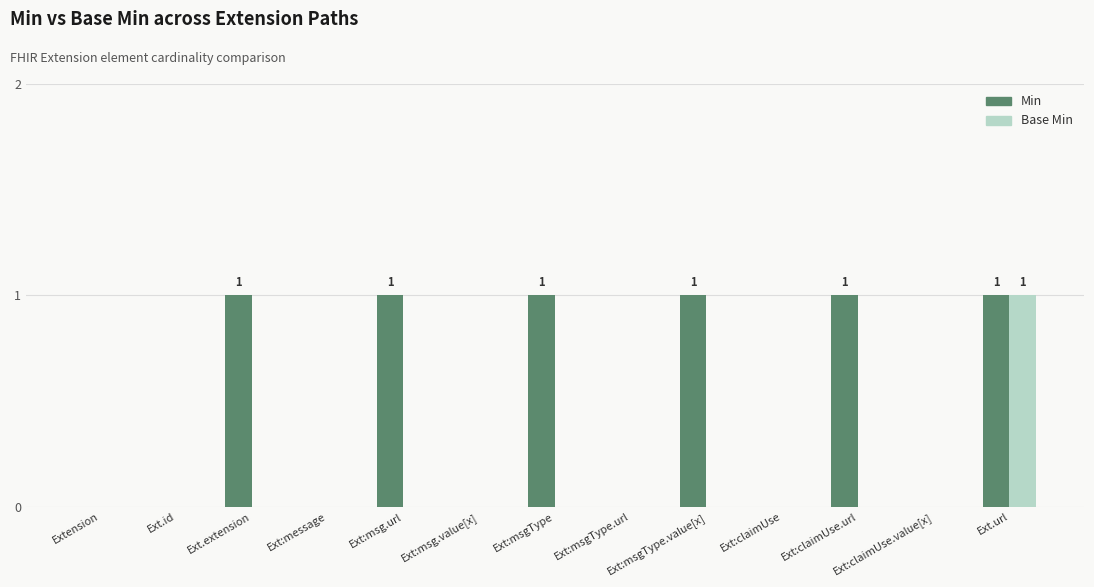

Are the bars horizontal?

No